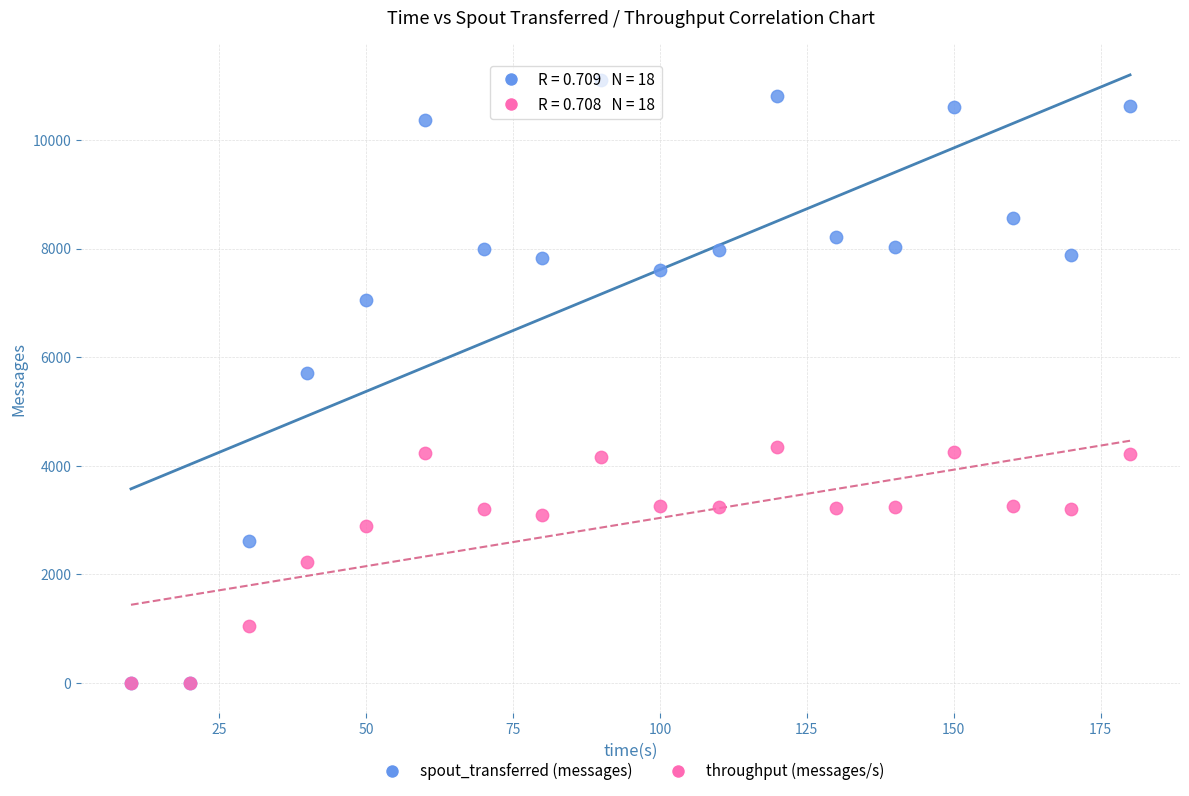

Across all series, what Y value is closest to 5550?

5700